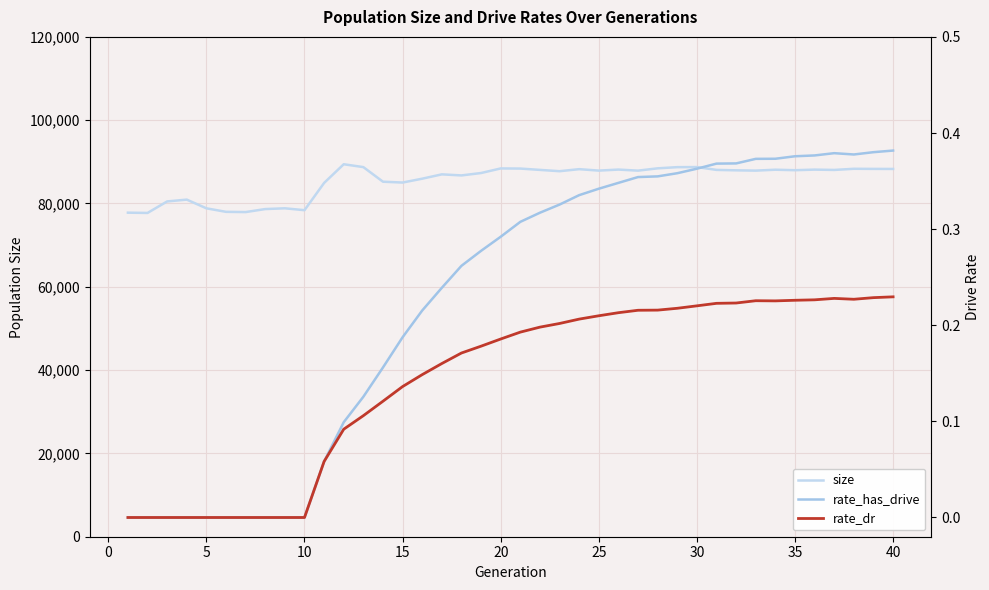

What is the value of the rate_dr point at the 19th from the left?

0.2